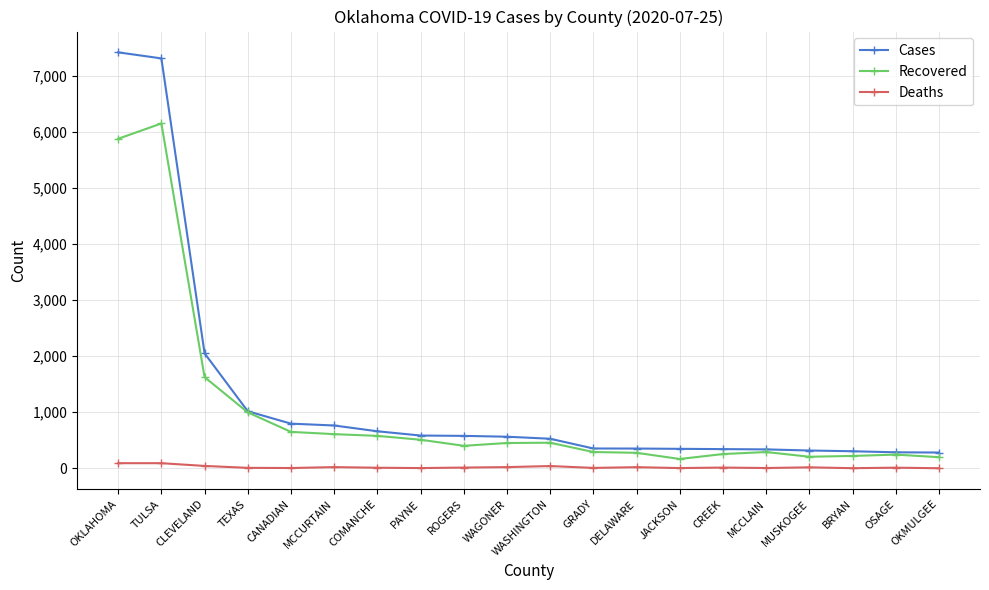

Which series has the widest spread of values?

Cases